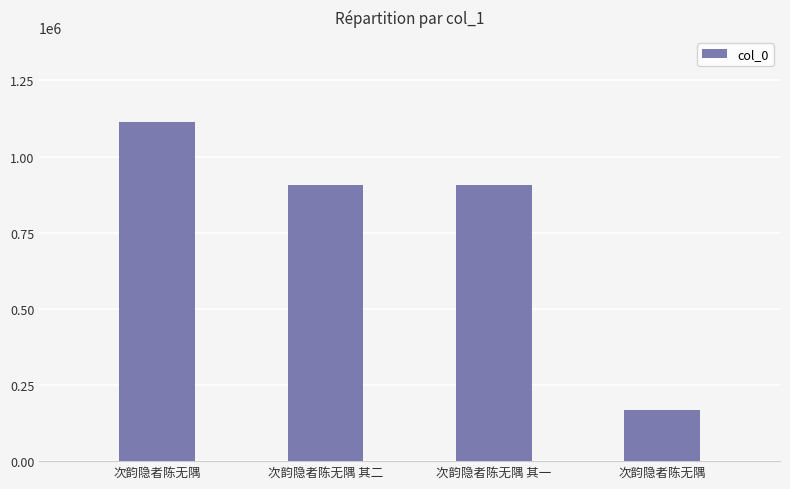

Reading left to right, what are all the values shown in this chart?

次韵隐者陈无隅=1114251	次韵隐者陈无隅 其二=906053	次韵隐者陈无隅 其一=906054	次韵隐者陈无隅=166796